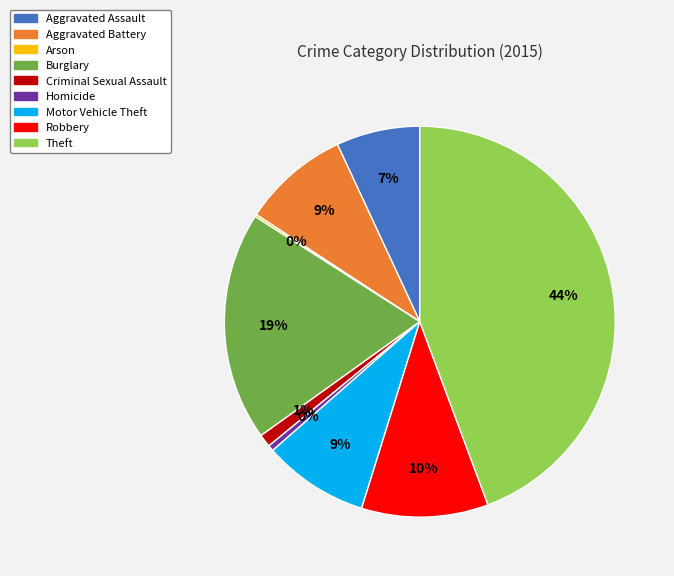

Do Theft and Motor Vehicle Theft together represent more than half of the pie?

Yes